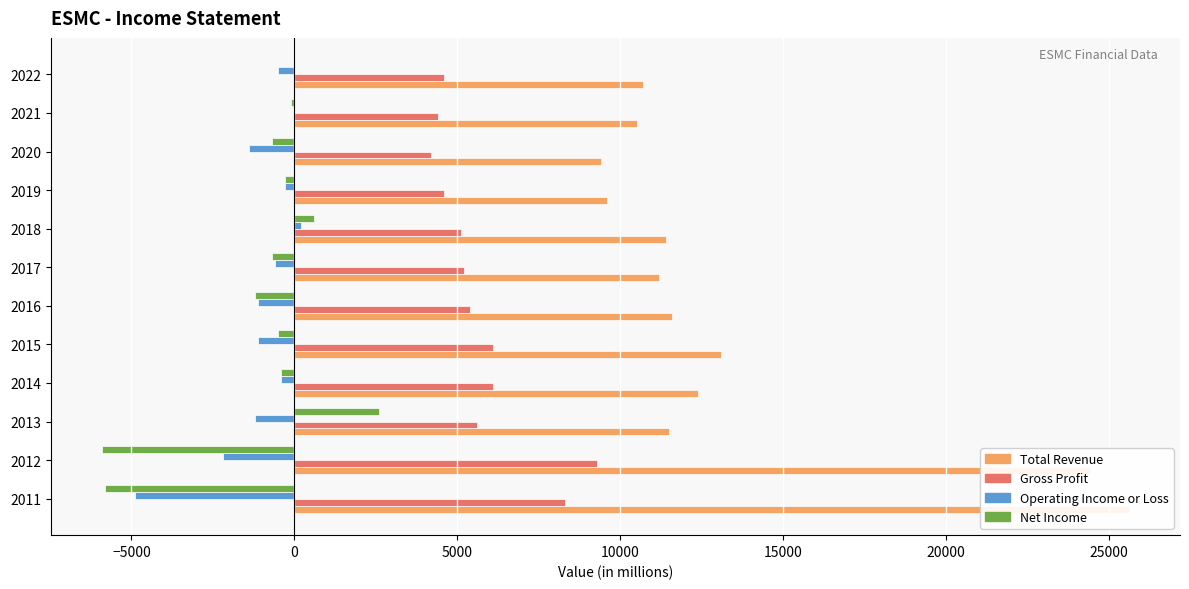

What is the difference between the maximum and minimum values in the Total Revenue series?

16200